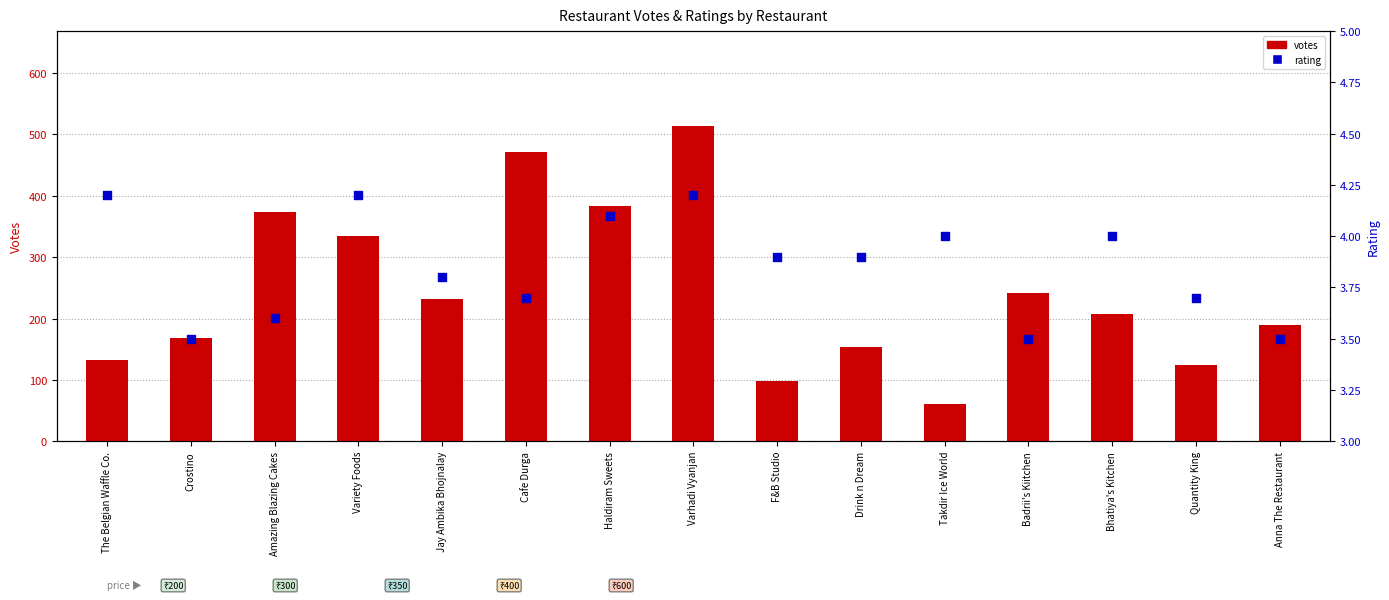

Which series has the largest total across all categories?

votes